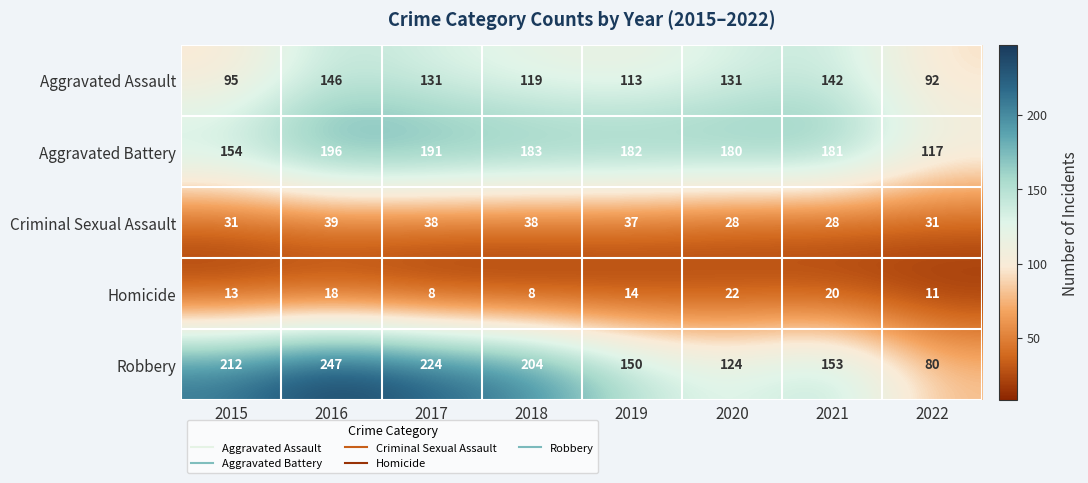

Count the number of categories in the chart.

8